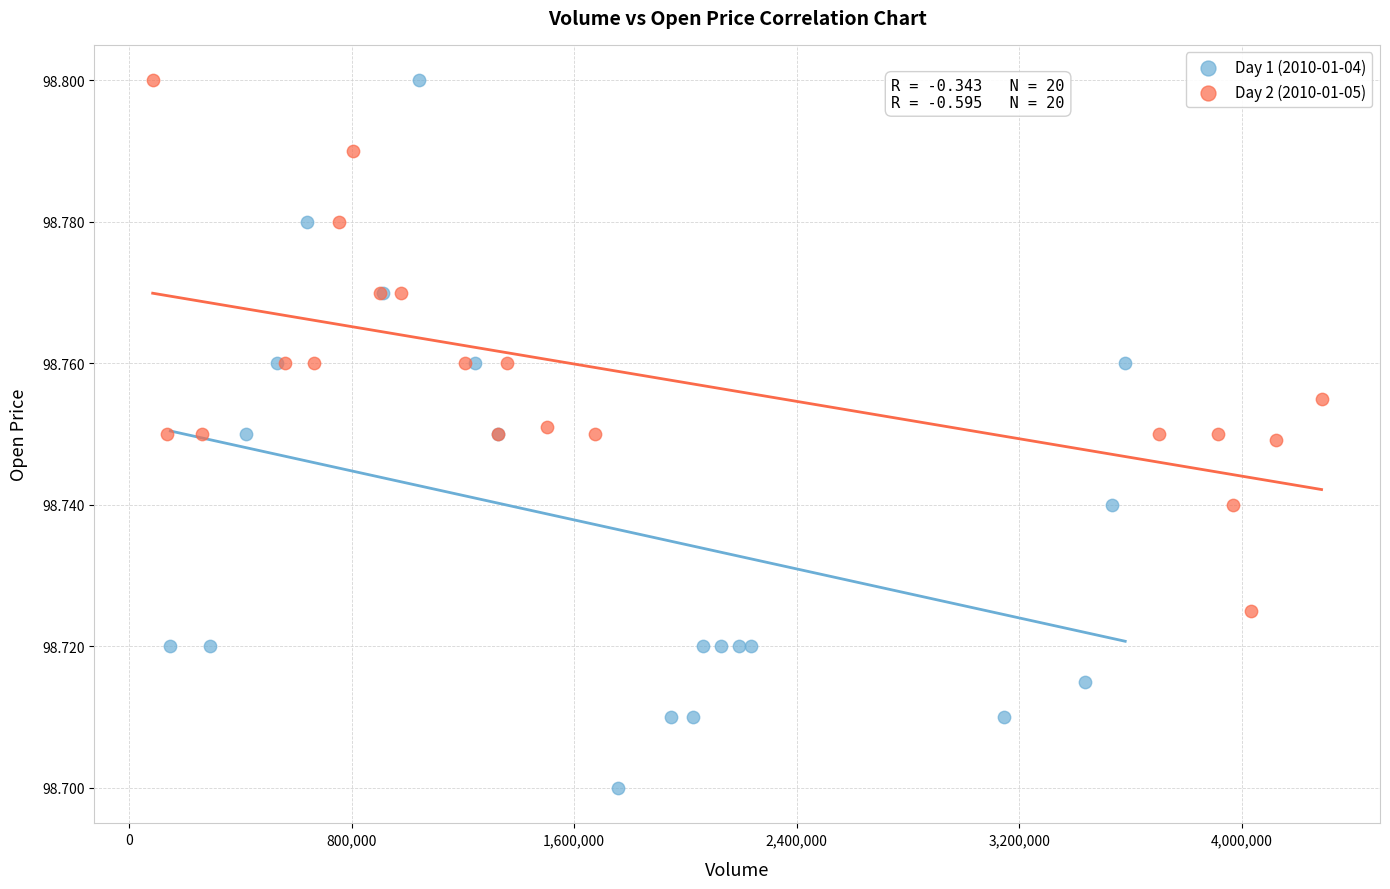

Which series has the largest Y range (max minus min)?

Day 1 (2010-01-04)